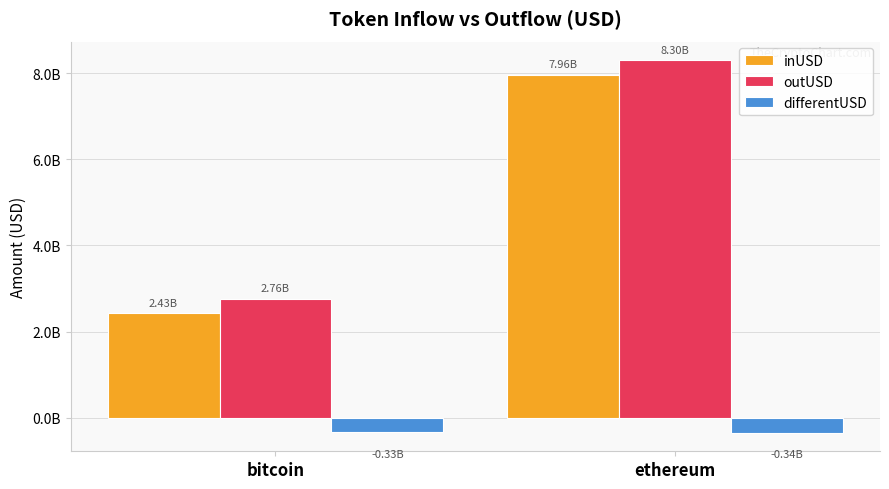

Which series has the largest total across all categories?

outUSD